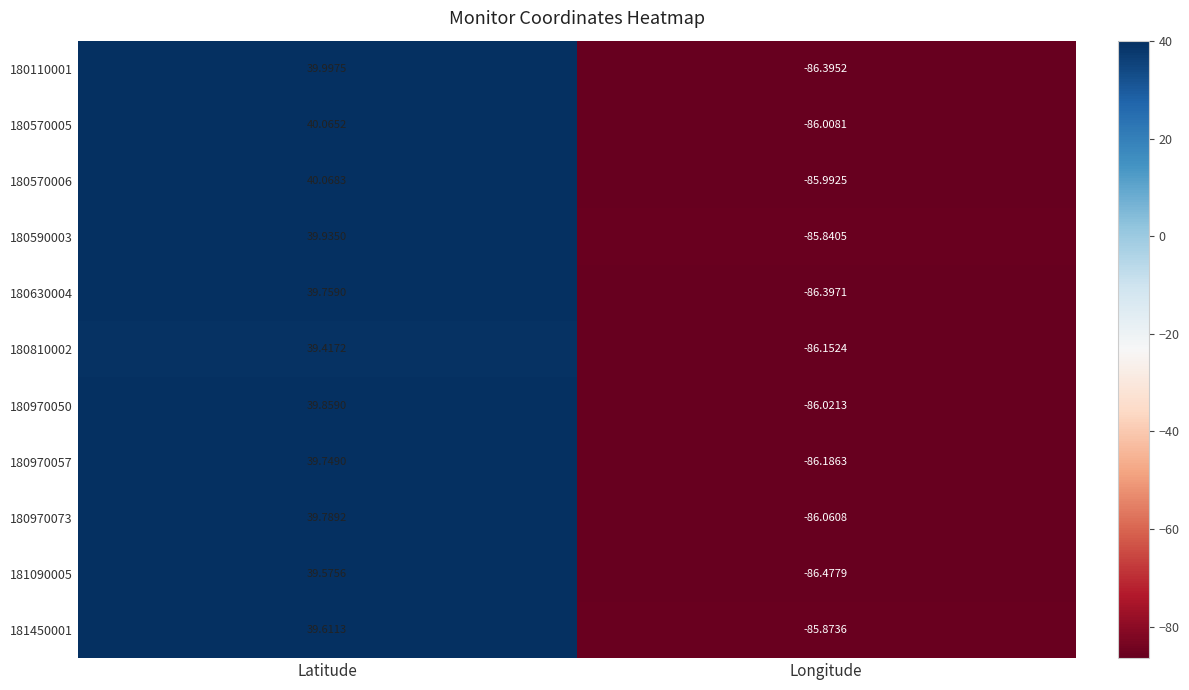

Which series changed the most between Latitude and Longitude?

180110001